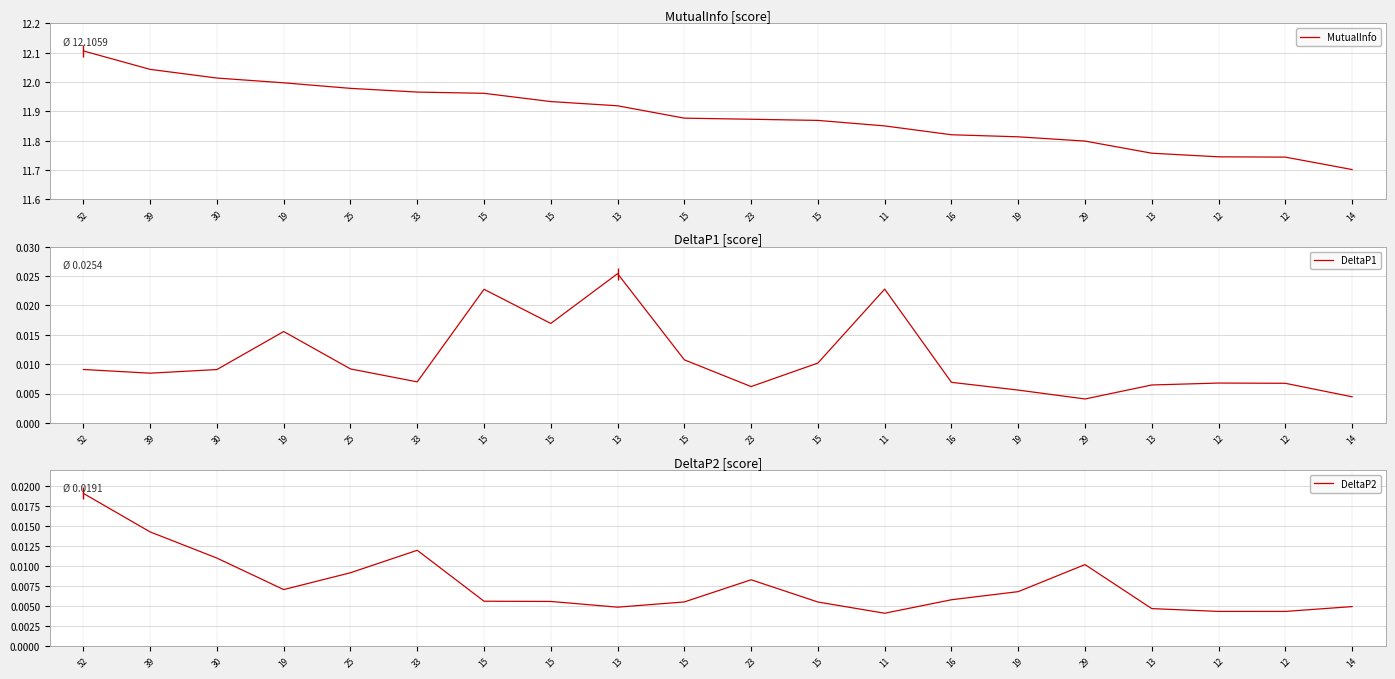

True or false: MutualInfo and DeltaP1 intersect in this chart.

False